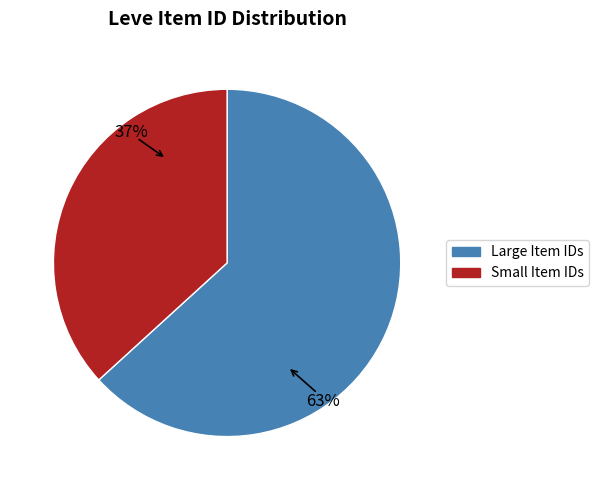

Is there any slice that represents more than half of the pie?

Yes